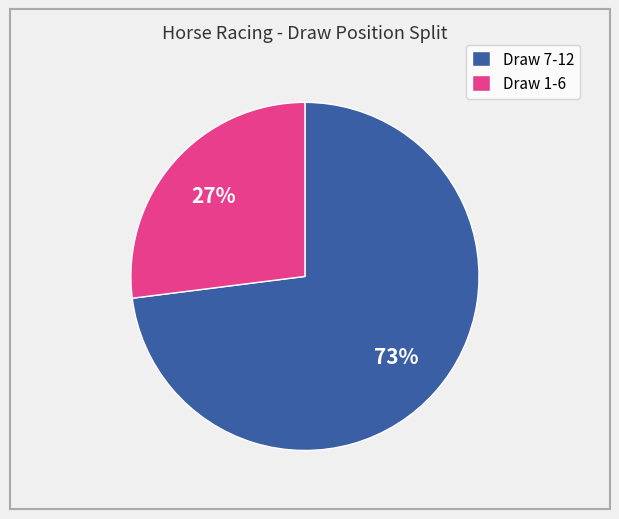

Count the number of slices in the pie.

2